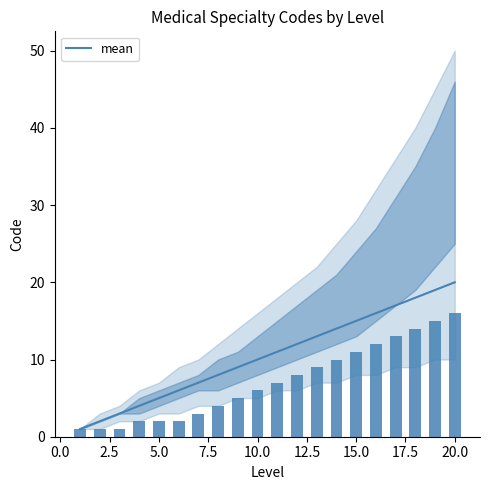

What is the highest value of the mean series?

20